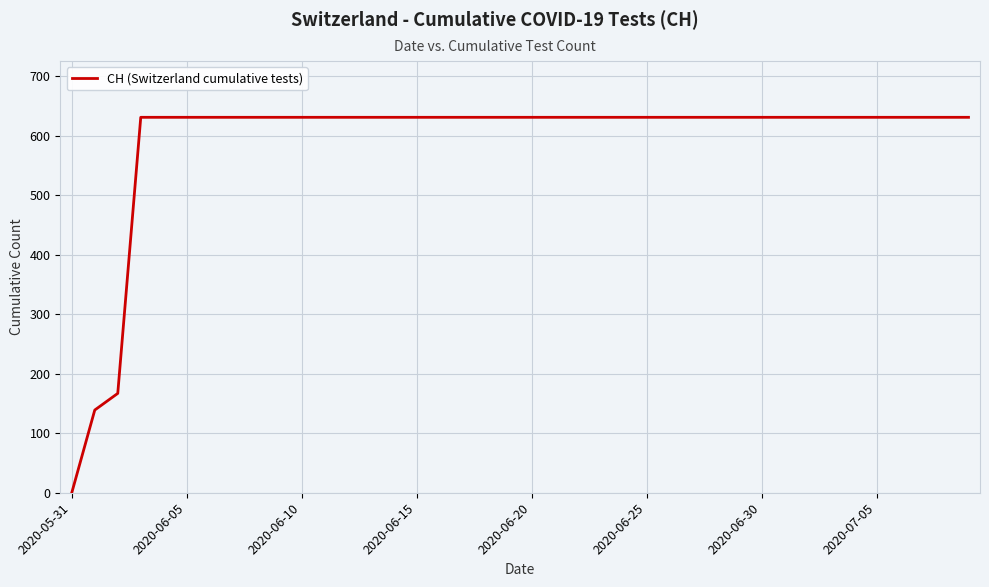

What is the greatest value displayed?

631